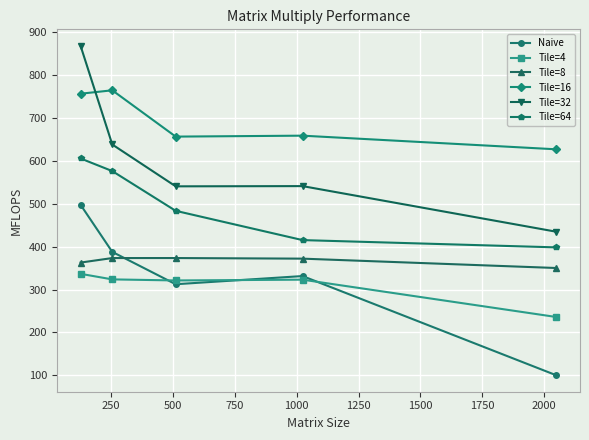

What is the minimum value for Tile=4?

235.9